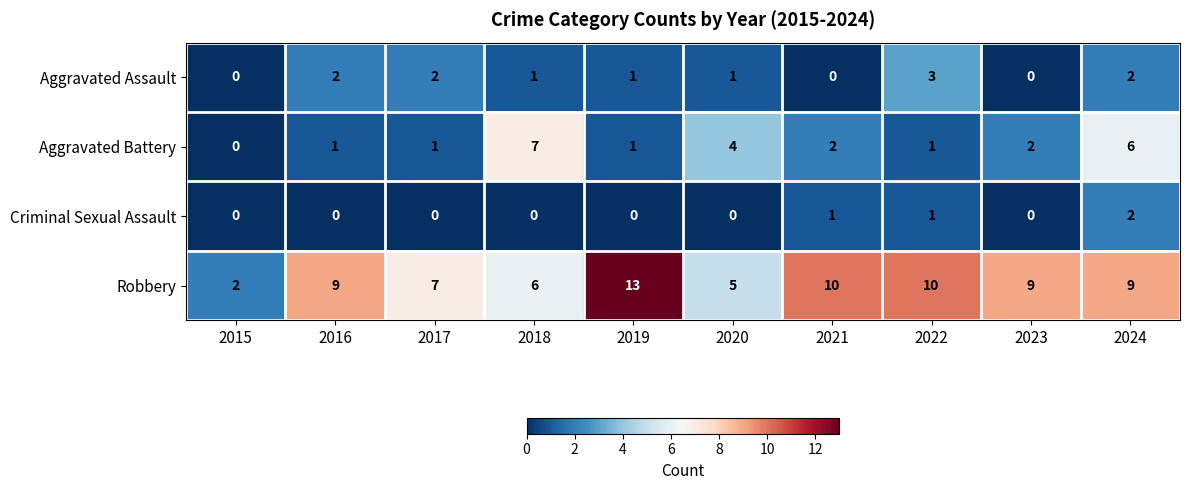

What is the greatest value displayed?

13